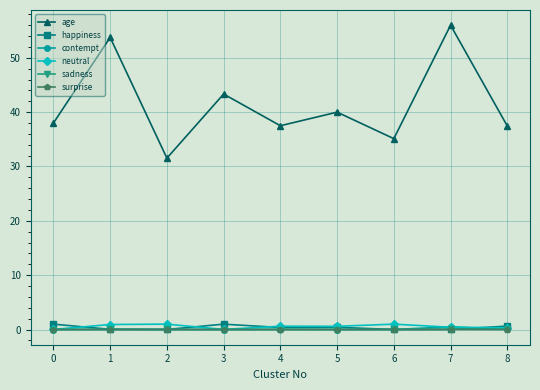

How many lines are shown in the chart?

6